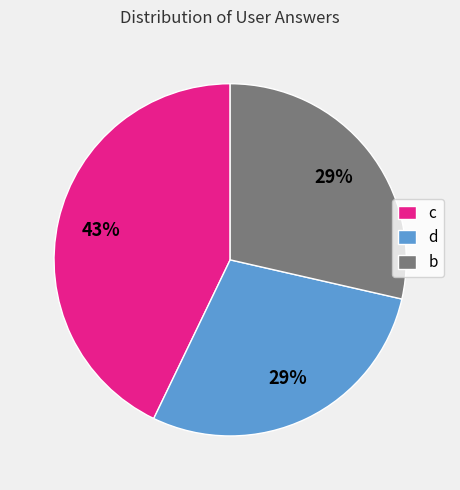

Is there any slice that represents more than half of the pie?

No